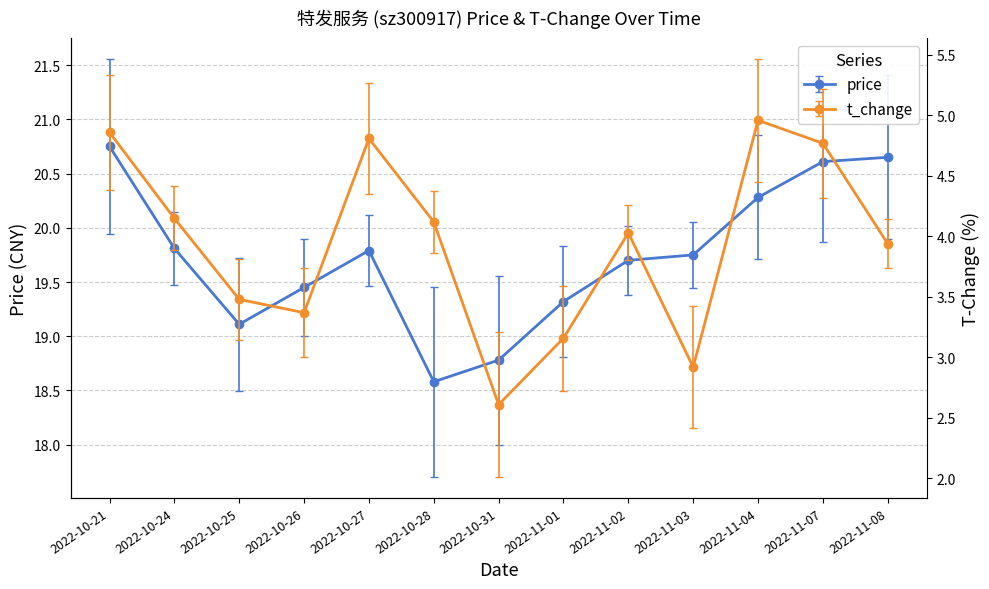

How many data points in t_change are less than 4?

6